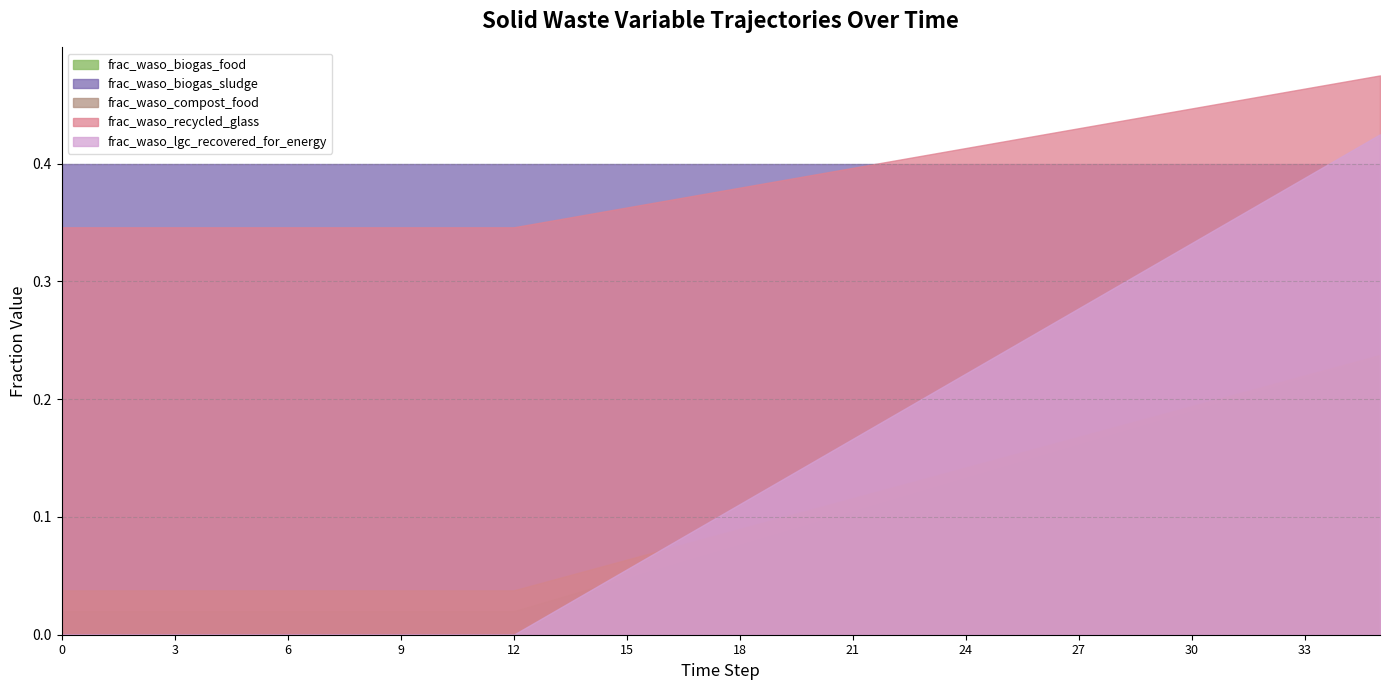

Is it true that frac_waso_biogas_food equals 0.0 at 12?

True